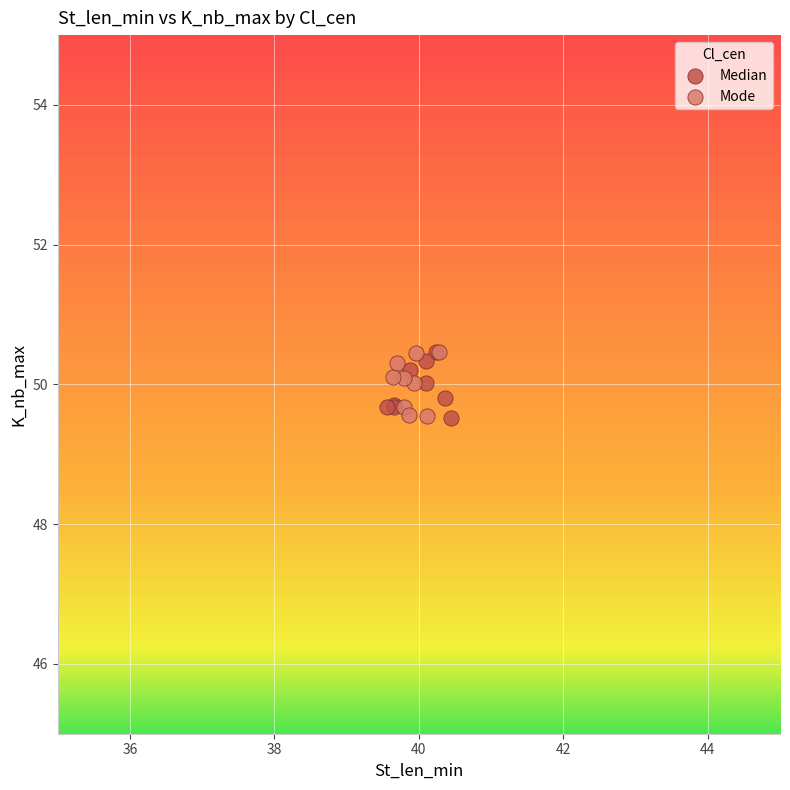

What are all the series names shown in the legend?

Median, Mode